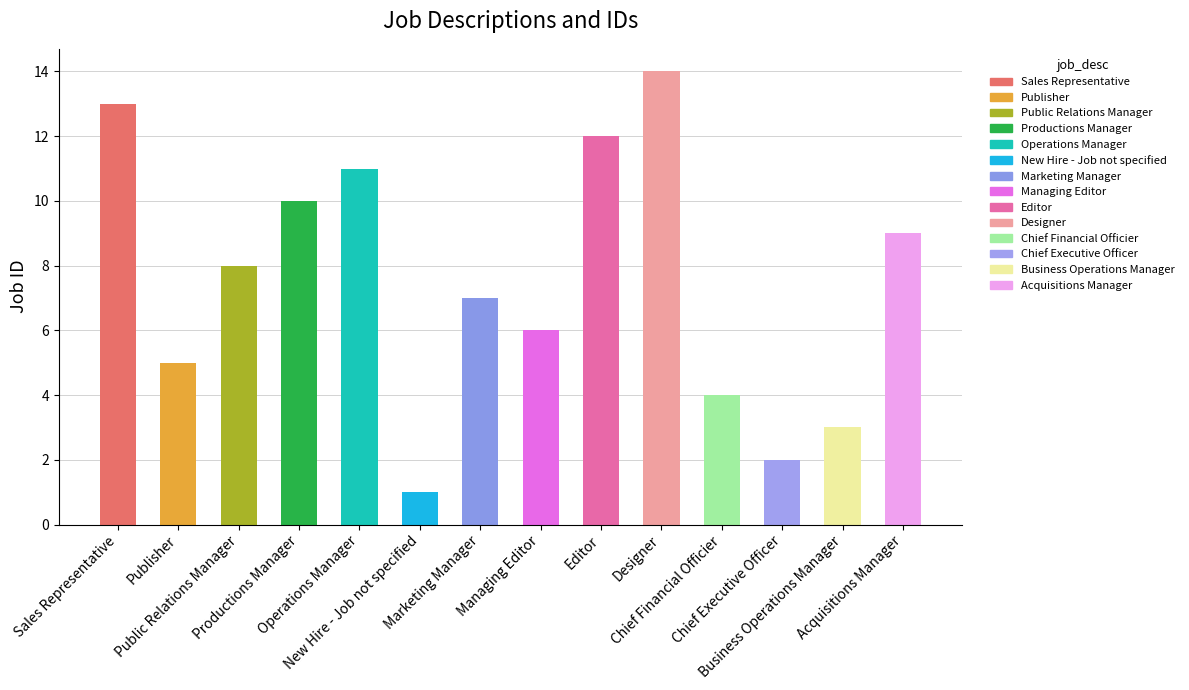

What is the difference between the values at Chief Executive Officer and Editor?

10